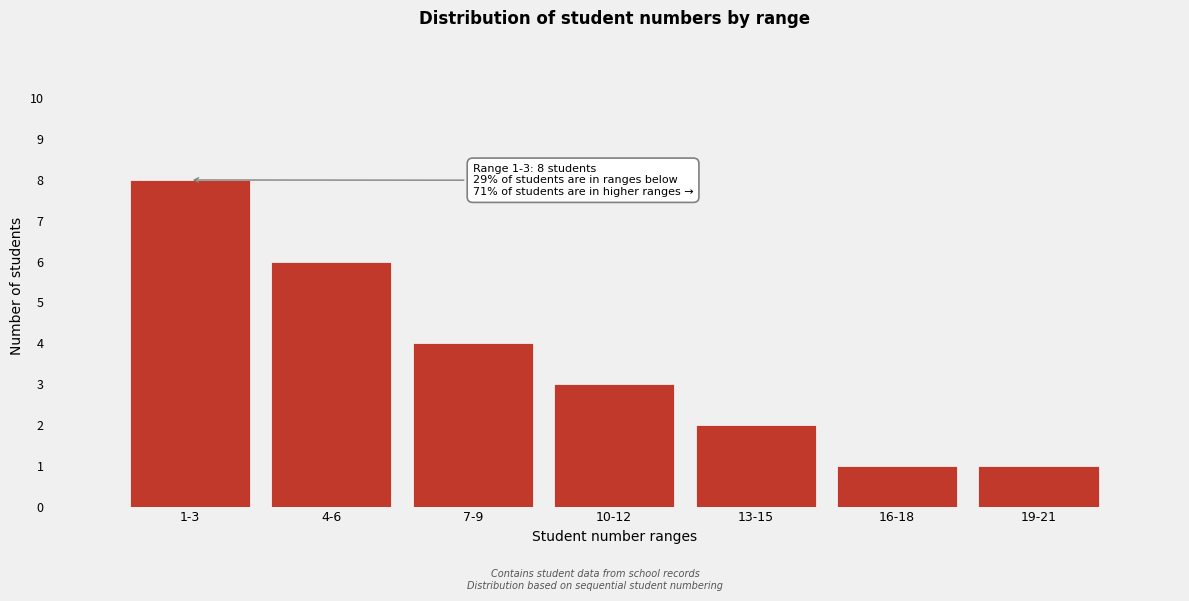

Reading left to right, extract all data points from this chart.

1-3=8	4-6=6	7-9=4	10-12=3	13-15=2	16-18=1	19-21=1